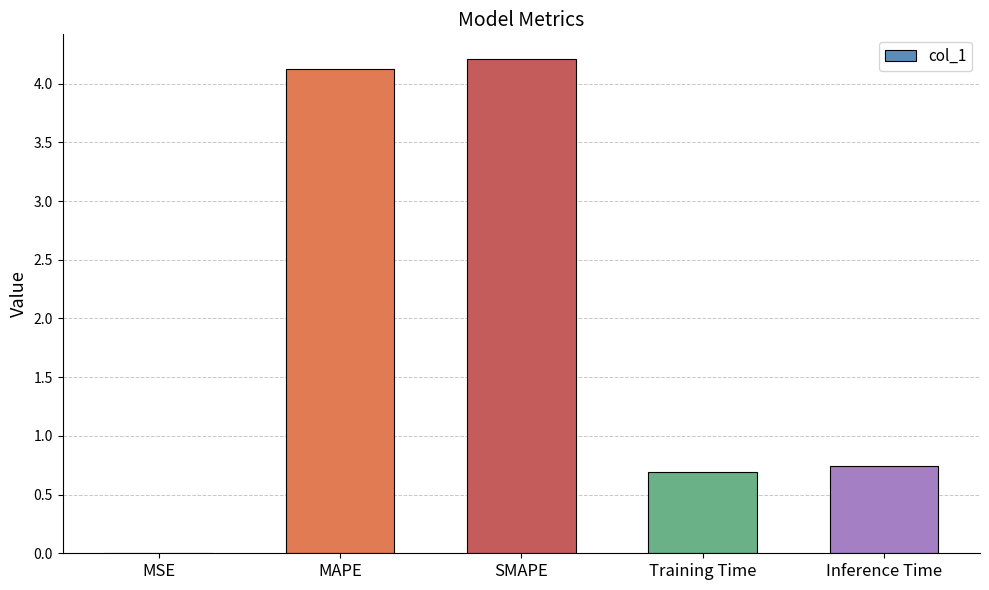

What is the difference between the values at MSE and Inference Time?

0.7